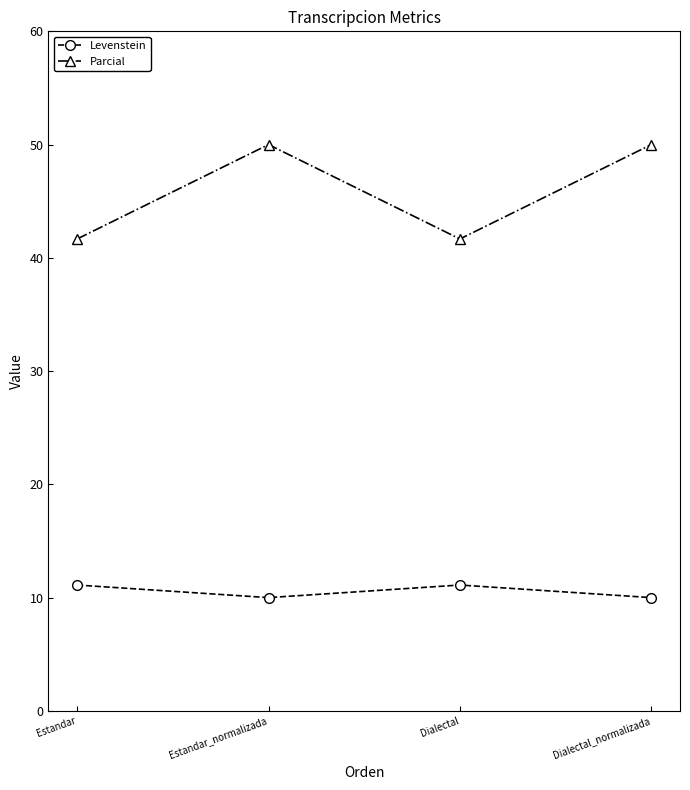

How many values in the Levenstein series are below 11?

2